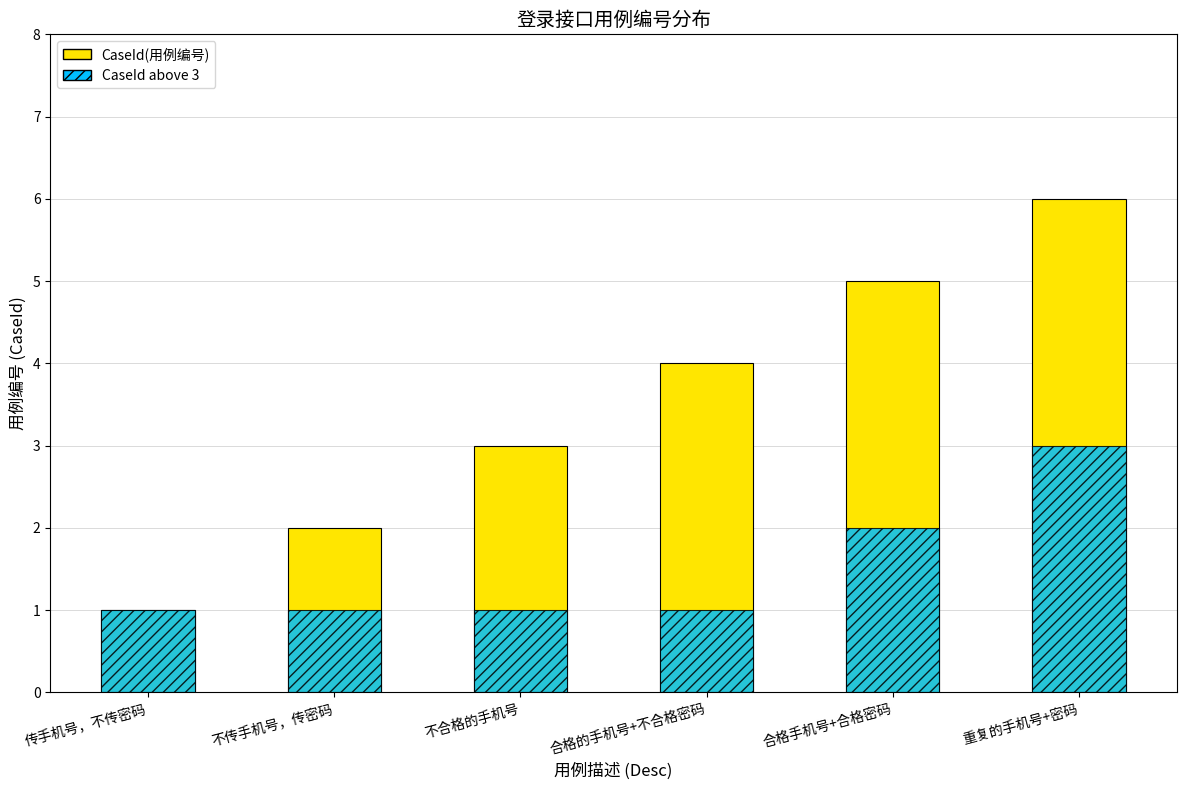

The CaseId above 3 series shows 1 at 不合格的手机号. True or false?

False